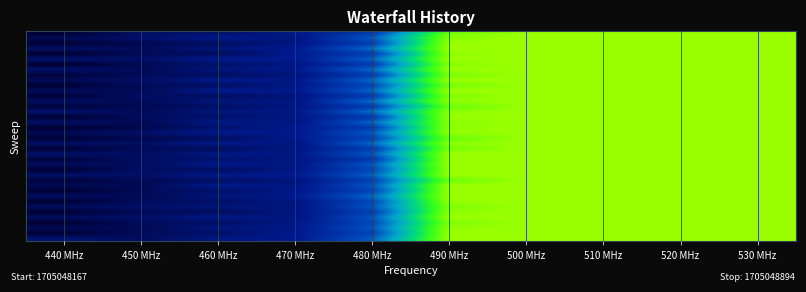

How many data points does each series have?

10